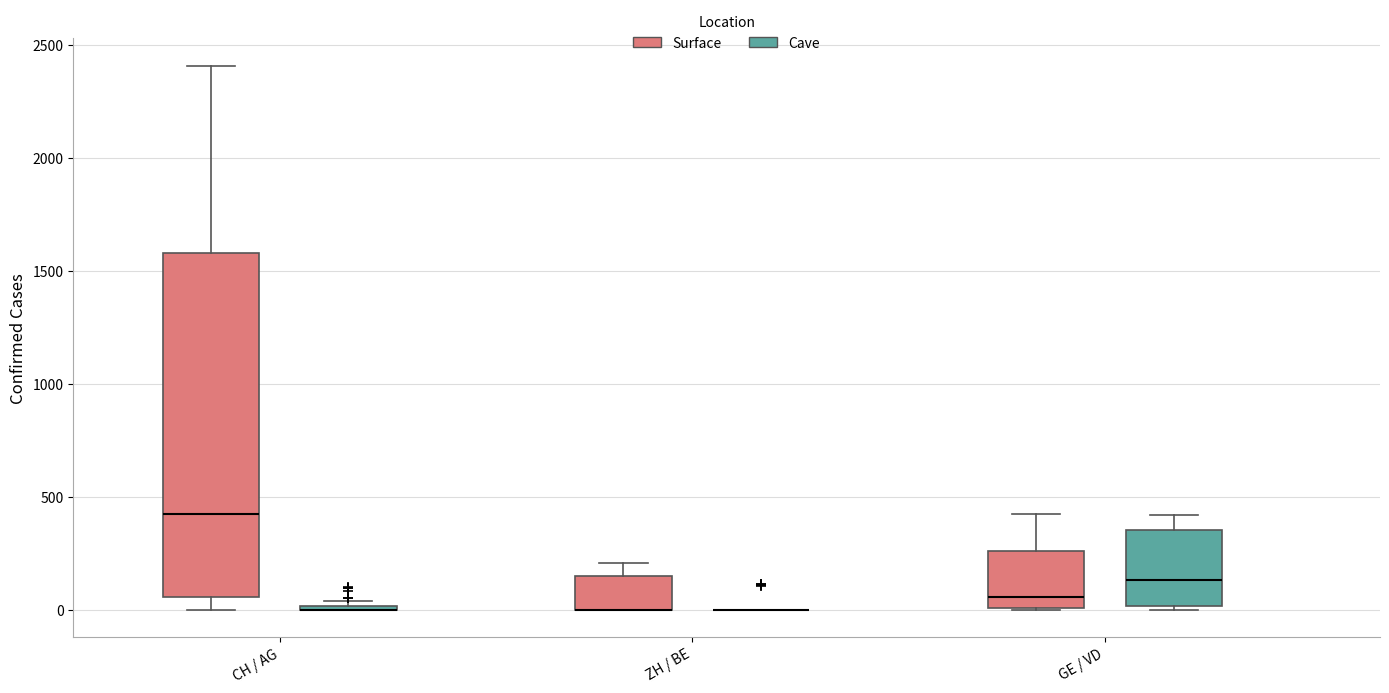

Reading left to right, read every box against the y-axis: the position of its median line, the range the box covers, and the ends of its whiskers. The values are not printed on the chart, so give them approximately, as read against the axis.

CH / AG (Surface): median 400, box 50 to 1600, whiskers 0 to 2400
CH / AG (Cave): box collapsed to a line at 0, whiskers 0 to 50
ZH / BE (Surface): median 0 (drawn on the box's lower edge), box 0 to 150, whiskers 0 to 200
ZH / BE (Cave): box collapsed to a line at 0, whiskers 0 to 0
GE / VD (Surface): median 50, box 0 to 250, whiskers 0 to 400
GE / VD (Cave): median 150, box 0 to 350, whiskers 0 to 400